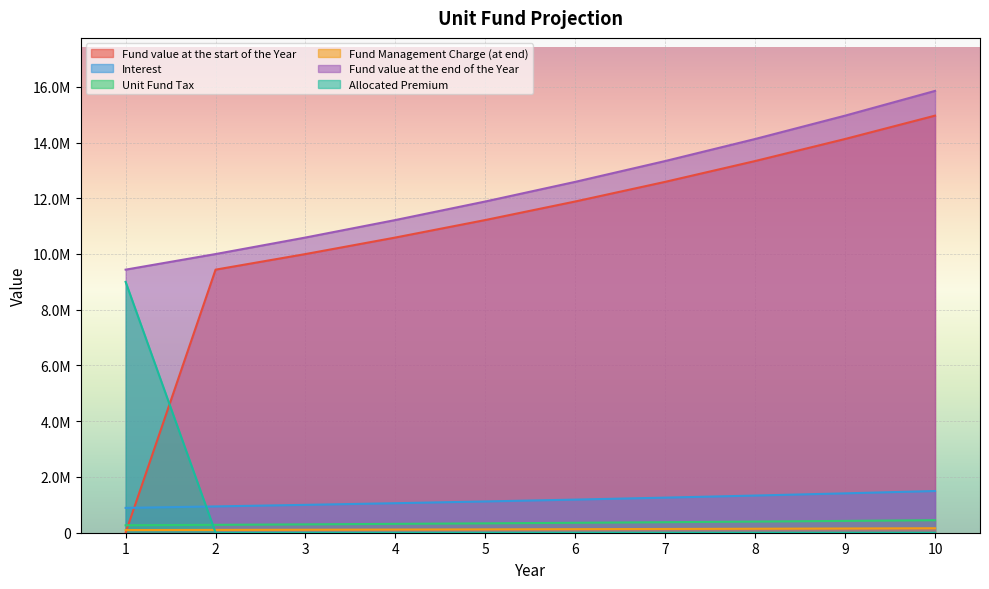

True or false: Fund value at the end of the Year and Fund value at the start of the Year cross at least once.

False